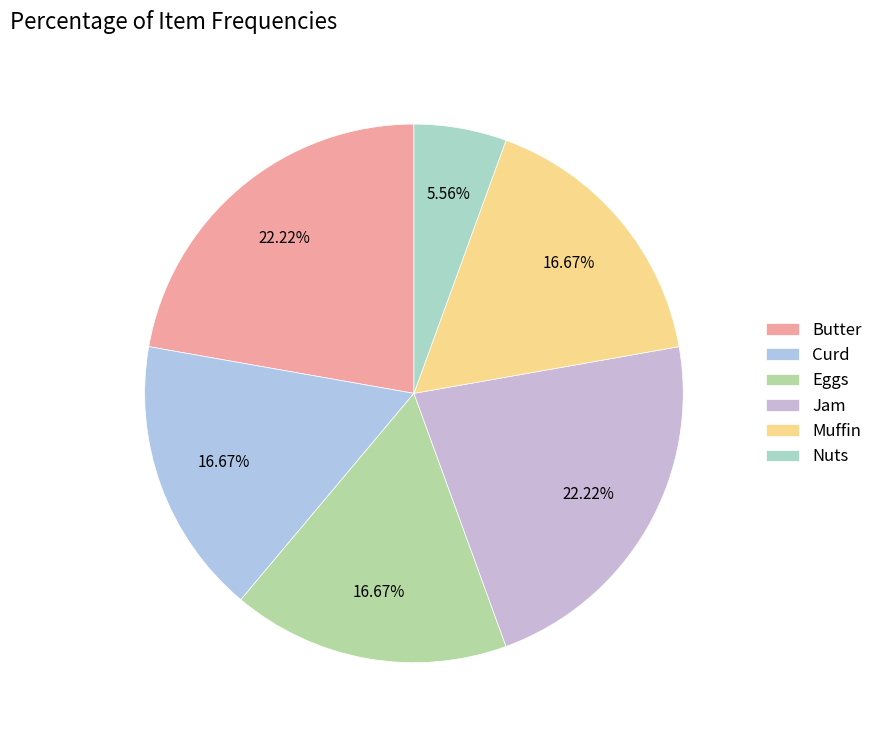

The Eggs slice represents 27% of the pie. True or false?

False